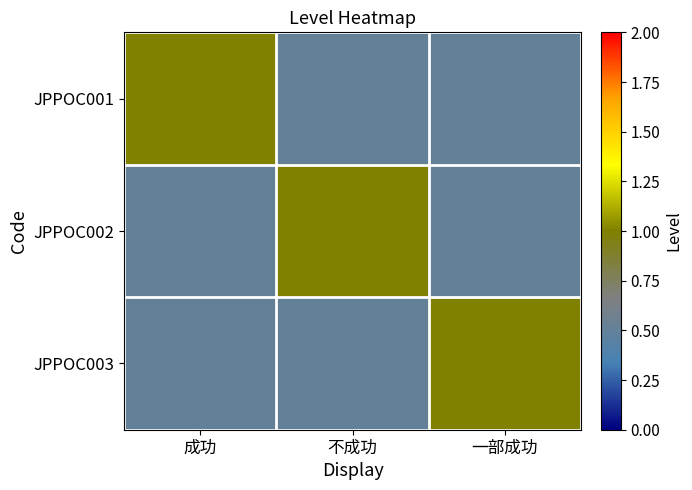

Between 一部成功 and 成功, which is larger?

成功